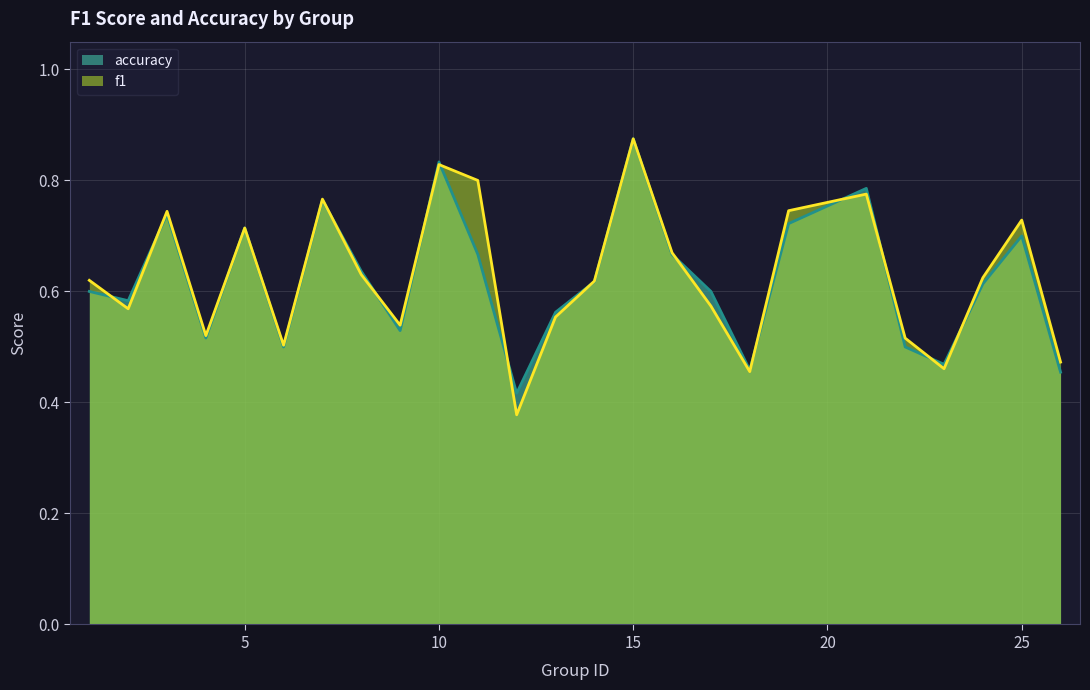

How many lines are shown in the chart?

2